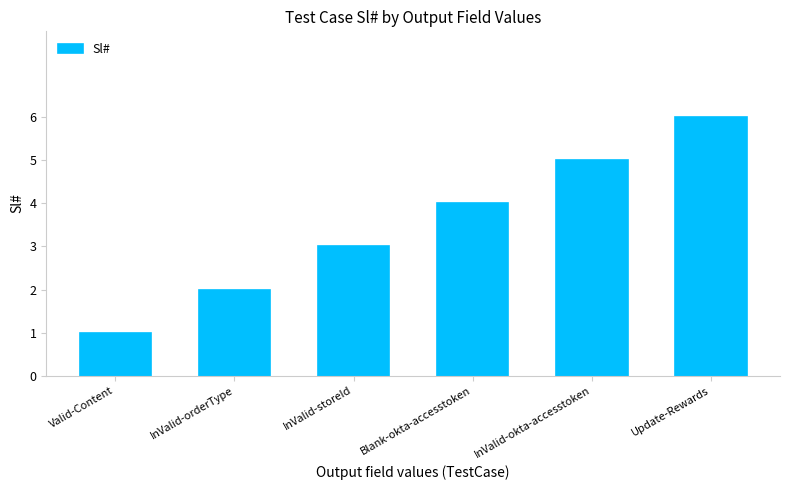

What is the difference between the maximum and minimum values?

5